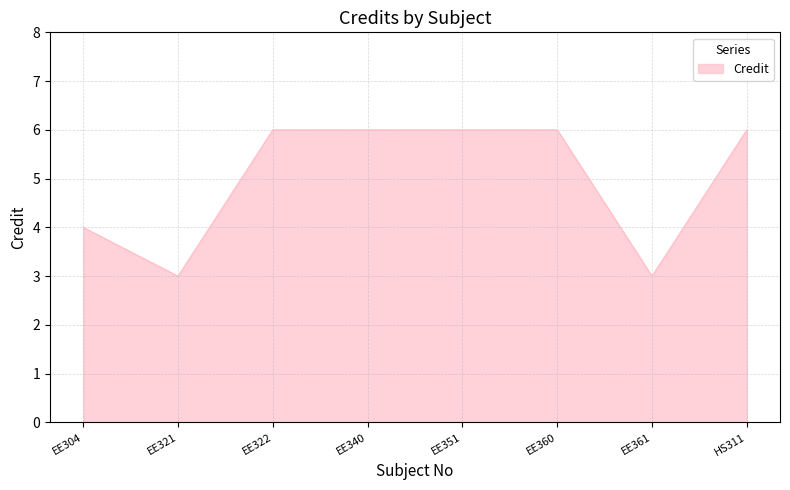

Where is the first local minimum?

EE321